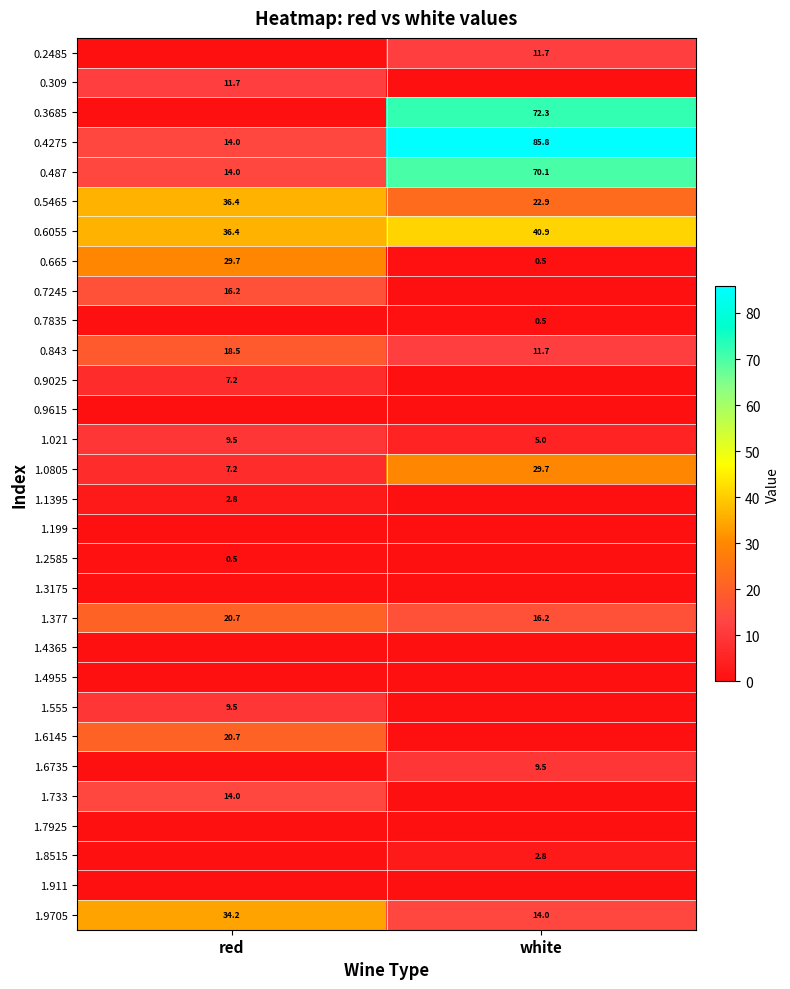

The value of 1.6735 at white is 9.5. True or false?

True